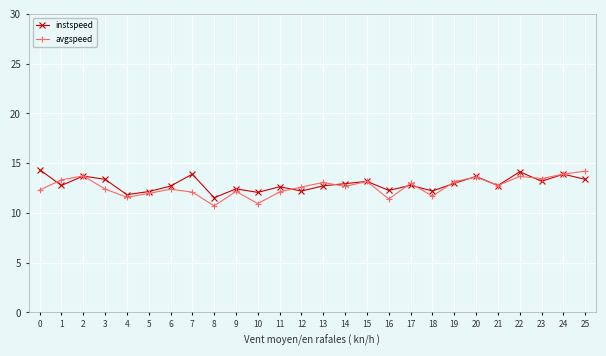

Does the chart display data point markers on the line(s)?

Yes